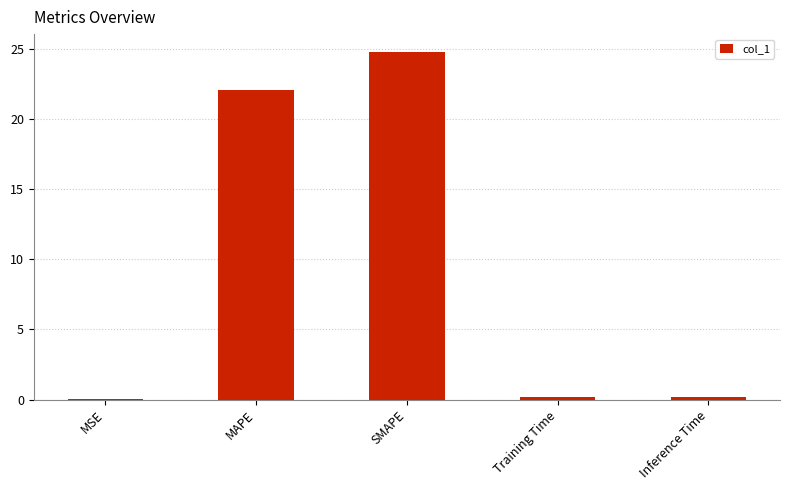

The value at SMAPE is 24.8. True or false?

True